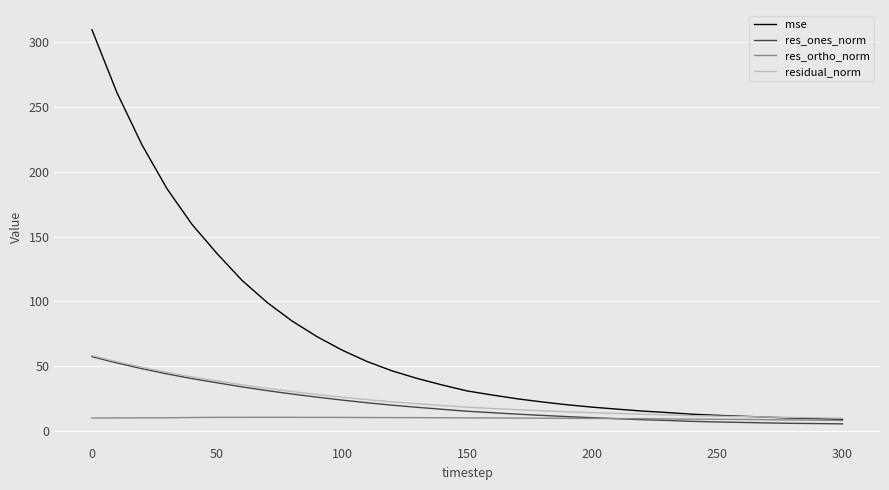

How many lines are shown in the chart?

4